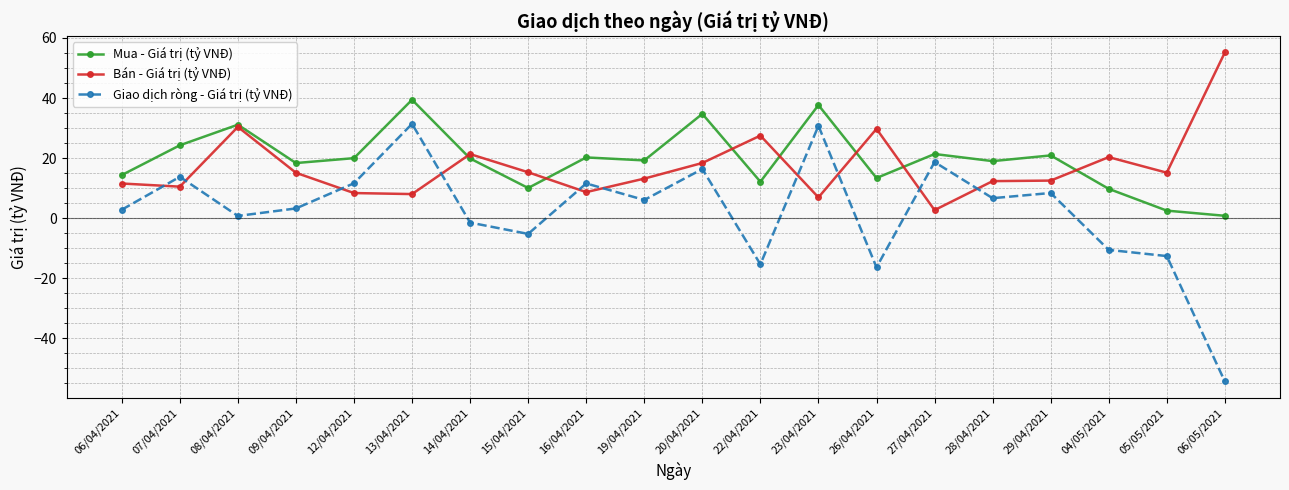

Which series changed the most between 29/04/2021 and 05/05/2021?

Giao dịch ròng - Giá trị (tỷ VNĐ)